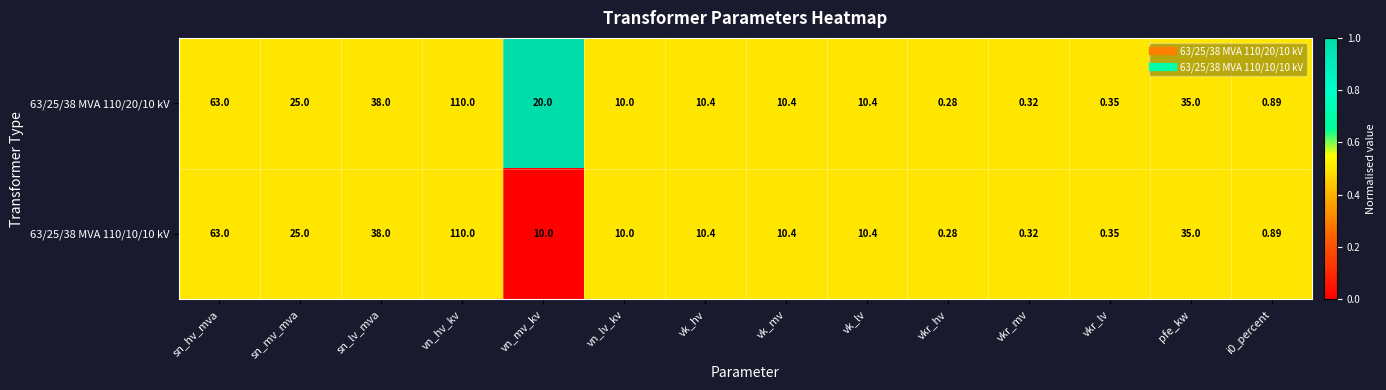

At which category is the sum across all series the highest?

vn_hv_kv